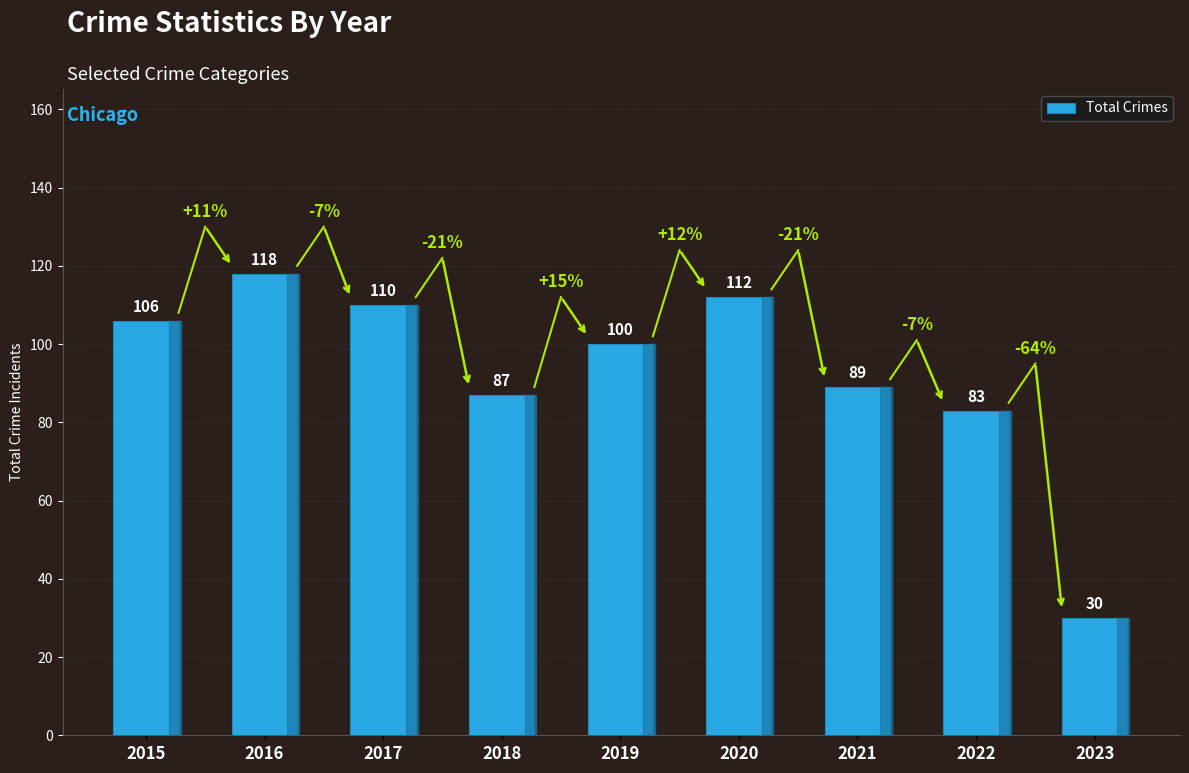

How many data points does each series have?

9